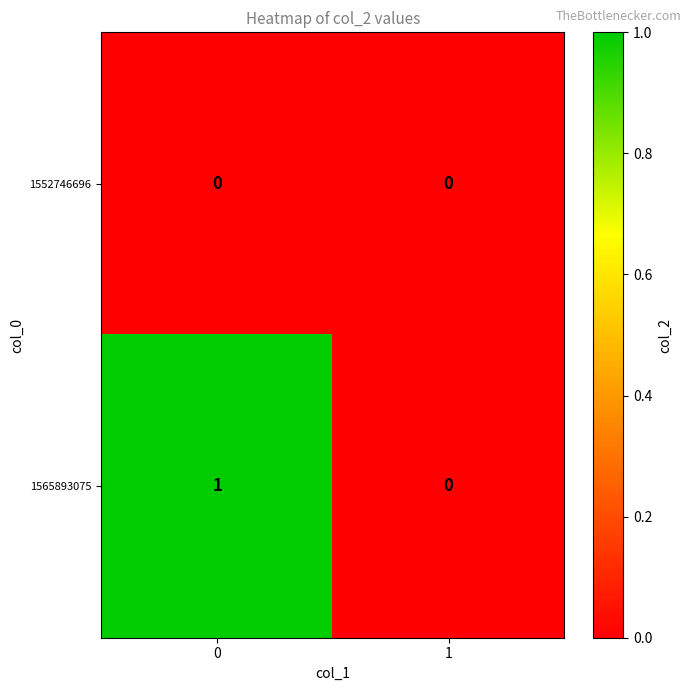

List the labels in order of 1565893075 value, largest first.

0, 1